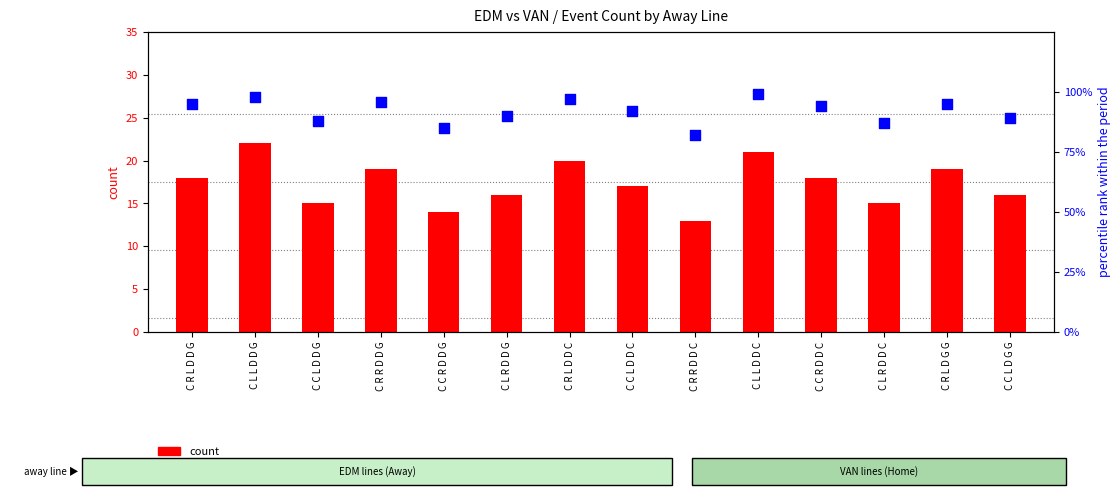

Which series reaches the minimum Y coordinate?

count